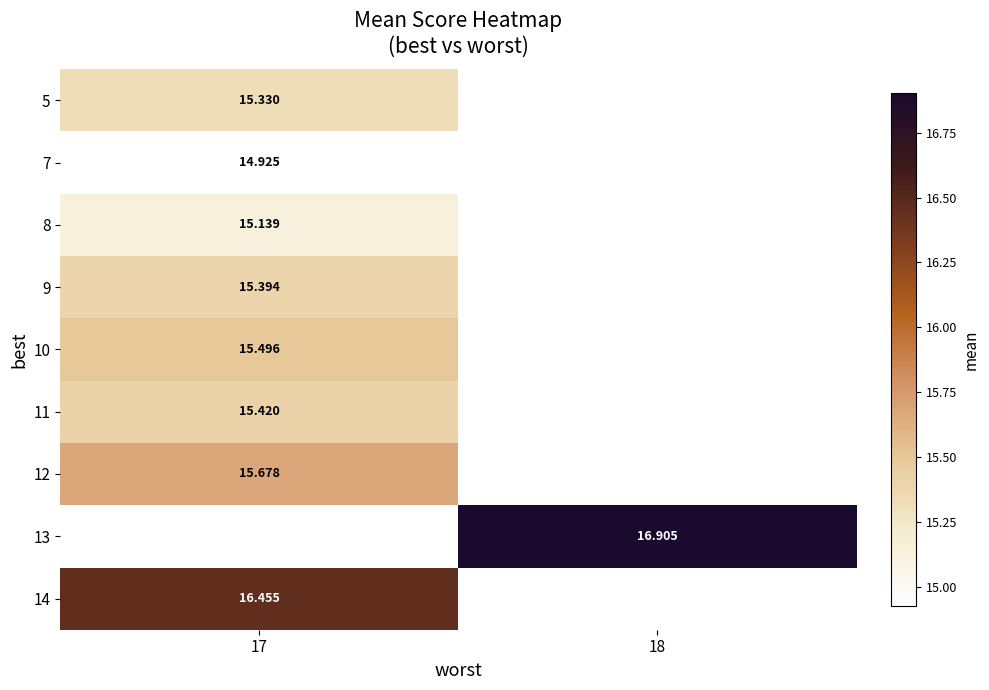

Count the number of data series in this chart.

9